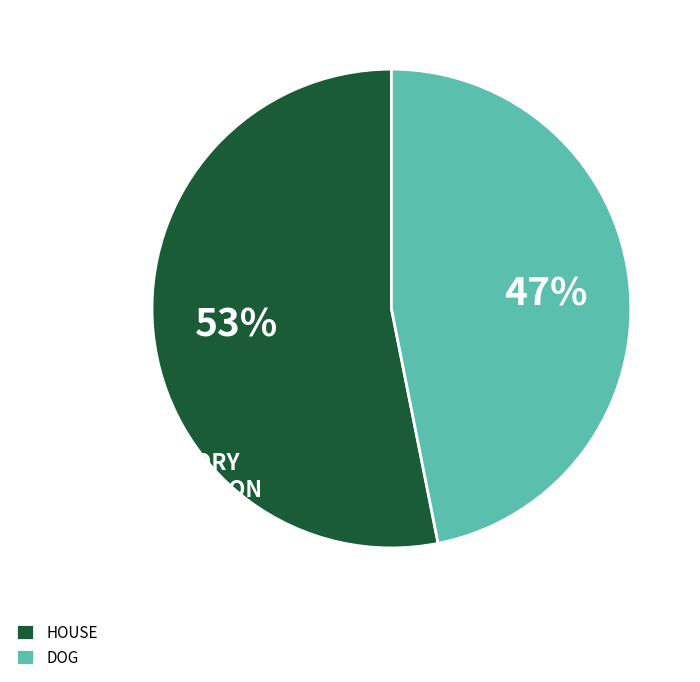

To the nearest percent, what percentage of the pie is HOUSE?

53%